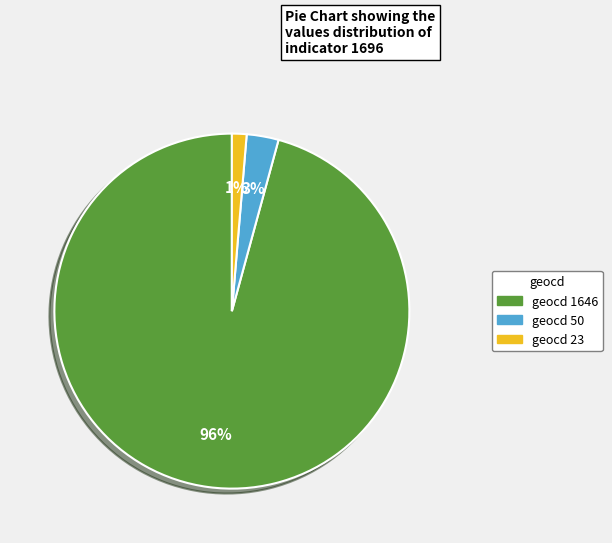

To the nearest percent, what is the average slice percentage?

33%